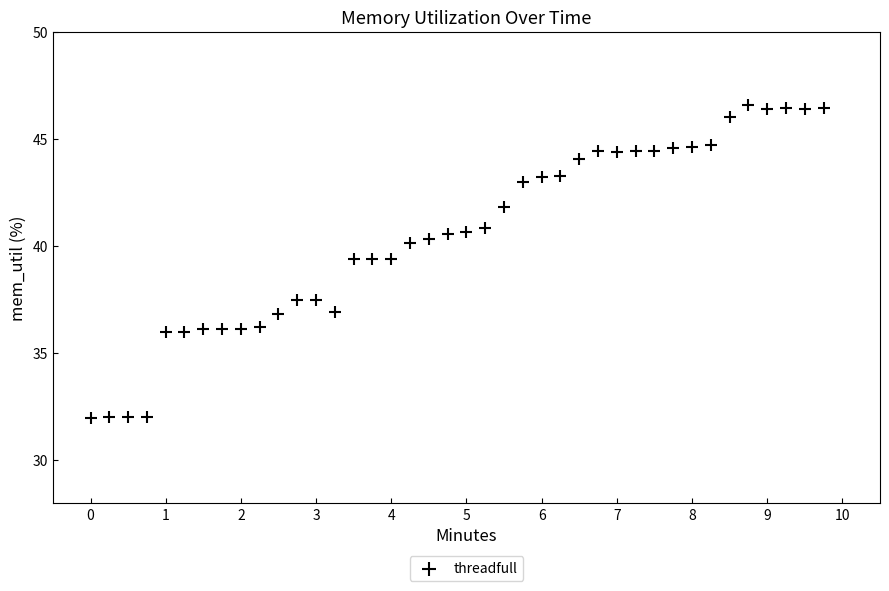

What is the range of X values (max minus min)?

9.8